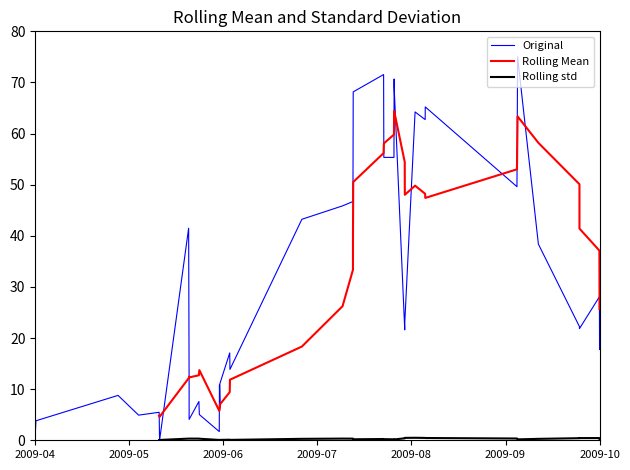

Where does the Rolling std series first go above 0?

2009-08